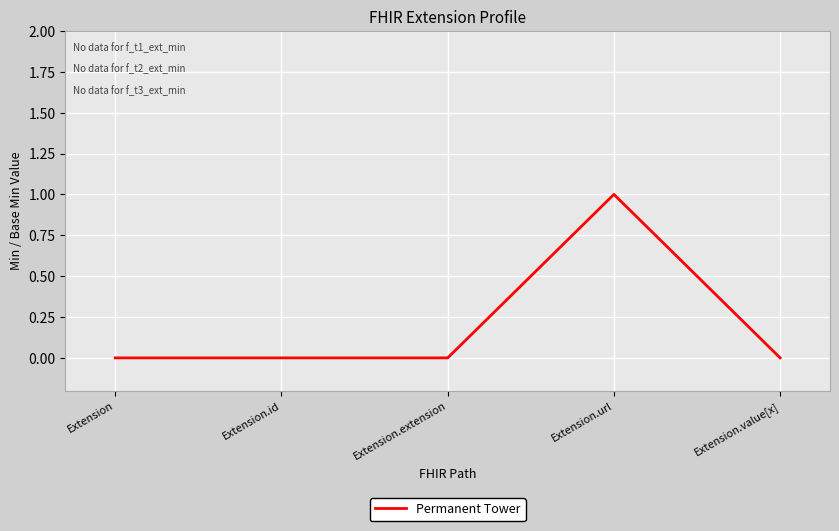

What position from the right is Extension?

5